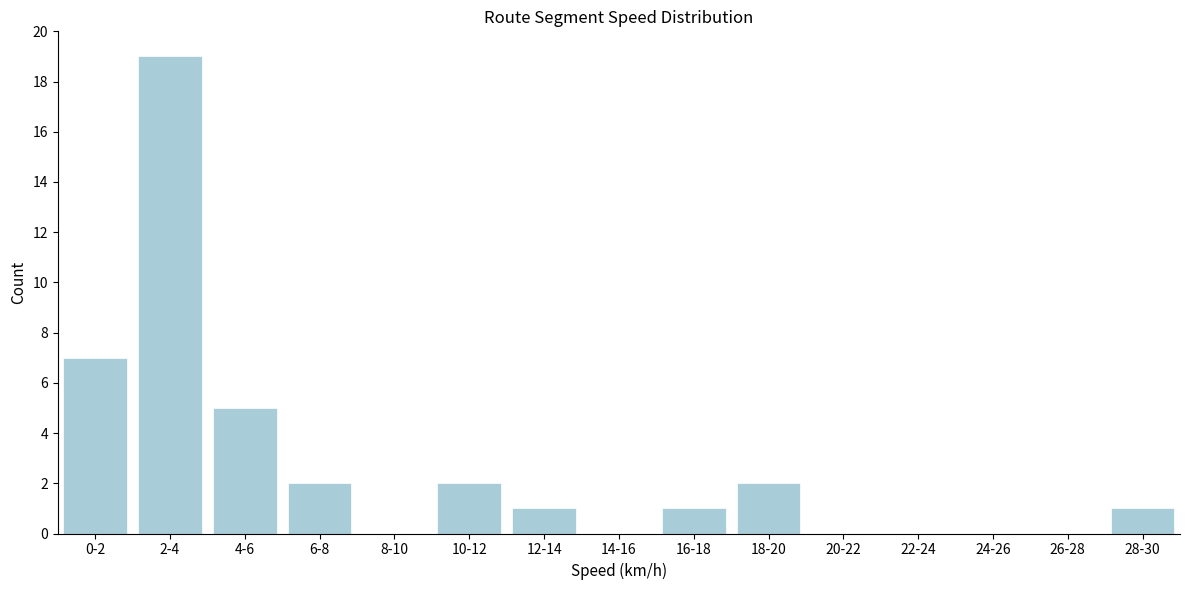

Reading left to right, transcribe all the data shown in this chart.

0-2=7	2-4=19	4-6=5	6-8=2	8-10=0	10-12=2	12-14=1	14-16=0	16-18=1	18-20=2	20-22=0	22-24=0	24-26=0	26-28=0	28-30=1